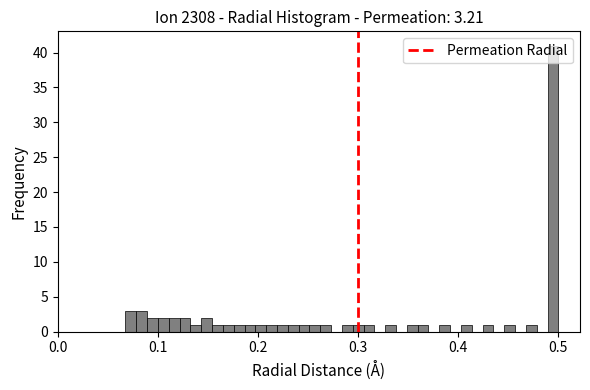

Read against the x-axis, roughly where is the centre of the tallest bar?

0.49